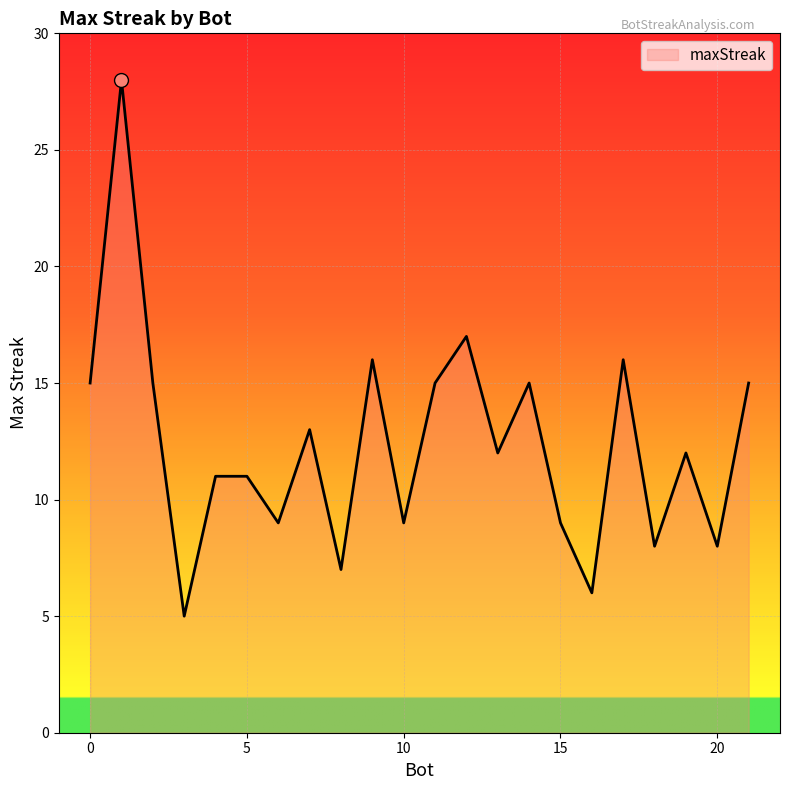

Does the chart display data point markers on the line(s)?

No